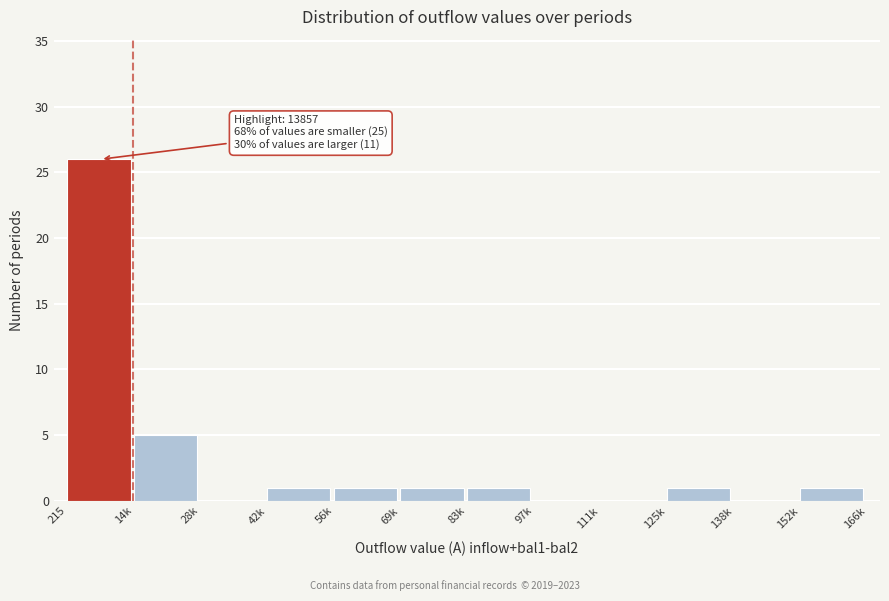

Reading left to right, what are all the values shown in this chart?

215=26	14k=5	28k=0	42k=1	56k=1	69k=1	83k=1	97k=0	111k=0	125k=1	138k=0	152k=1